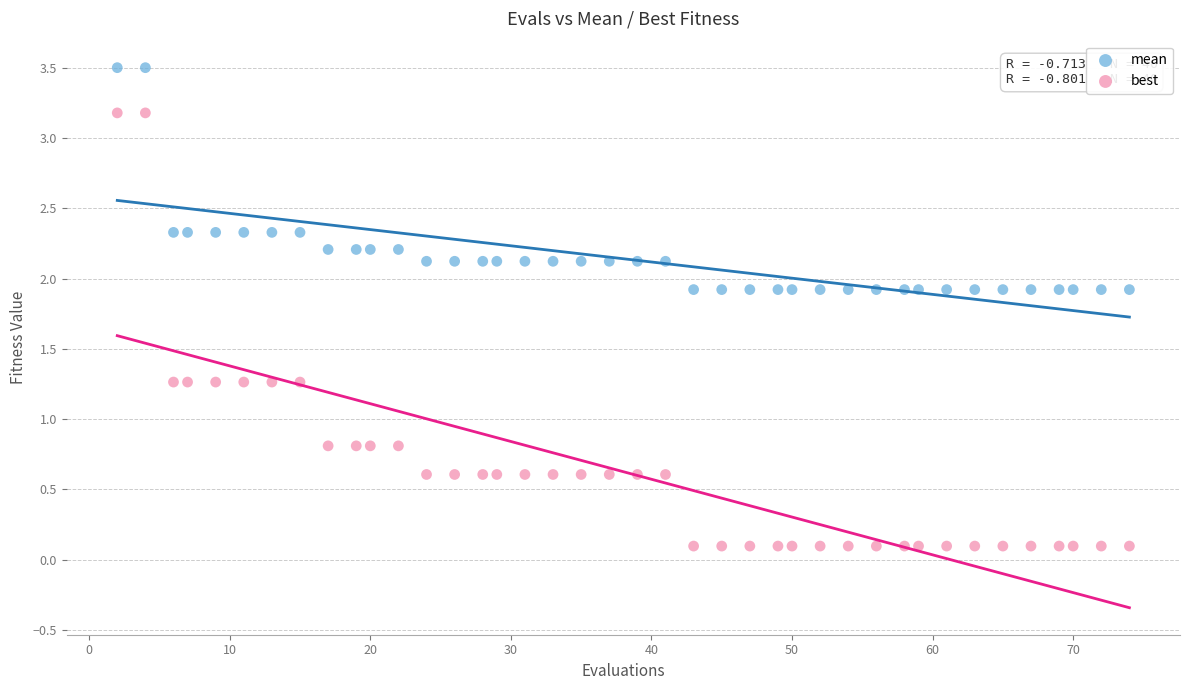

What are all the series names shown in the legend?

mean, best